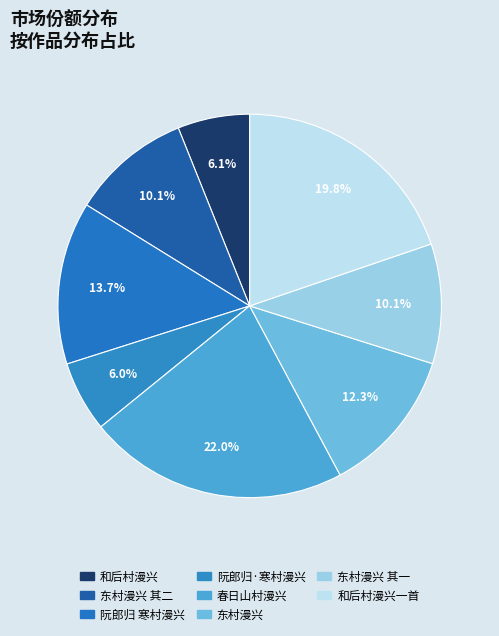

How much of the chart is everything except 东村漫兴?

87.7%